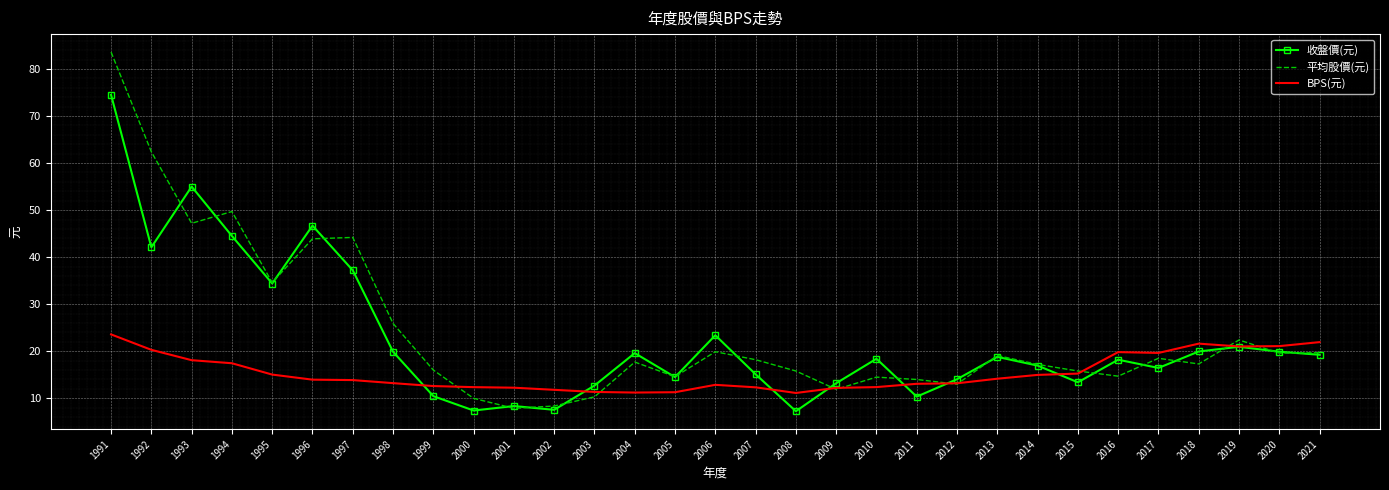

What is the approximate value of 平均股價(元) at 2012?

13.0